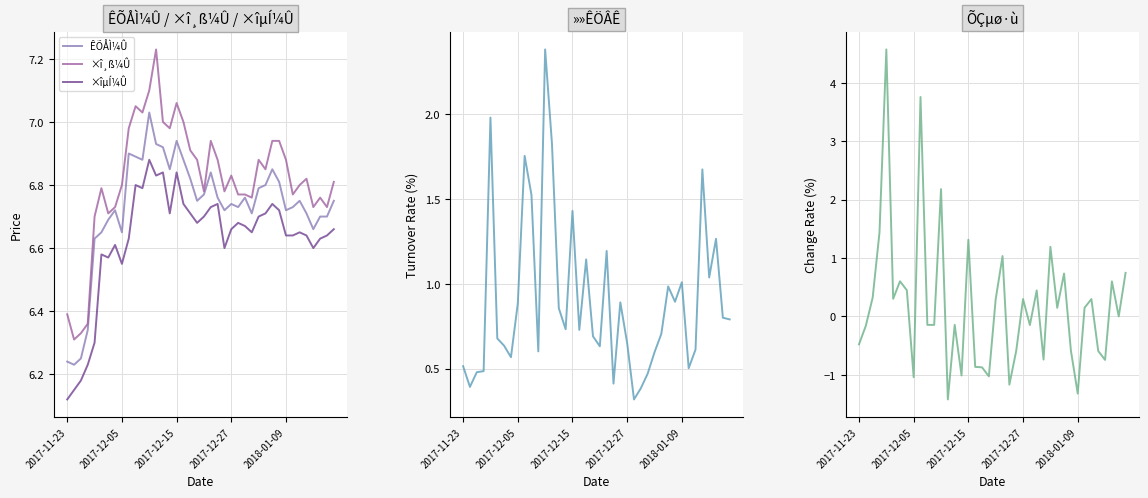

Which series has the largest range (max minus min)?

ÕÇµø·ù